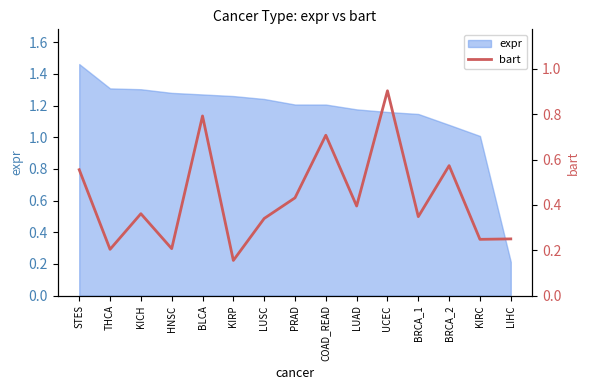

At which label is expr closest to 0?

LIHC